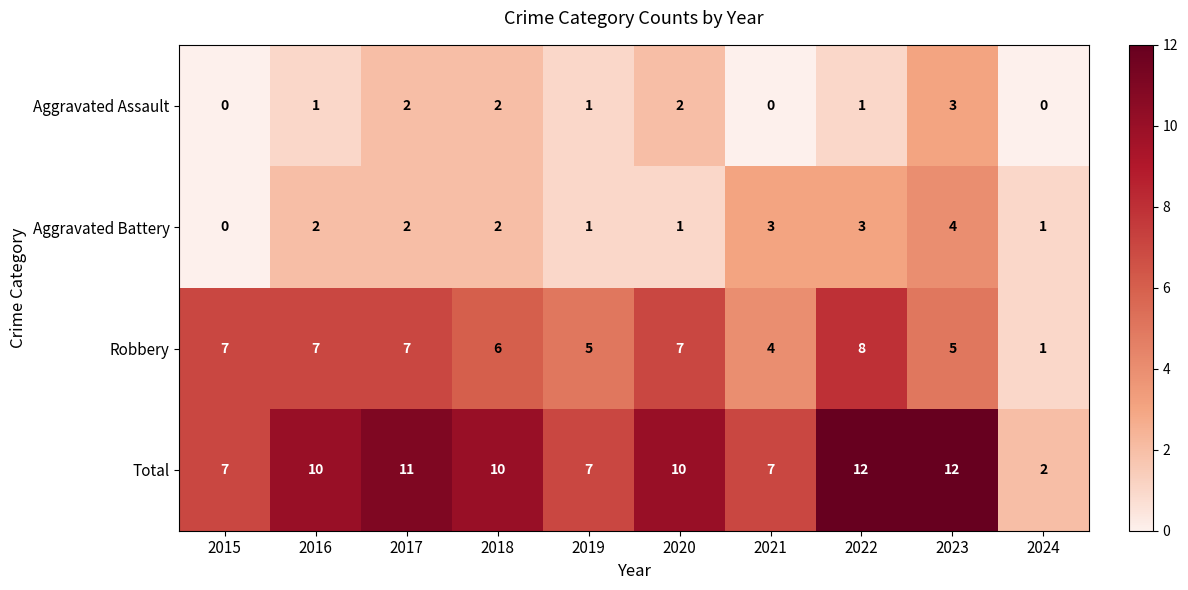

Which category has the lowest value in the Aggravated Battery series?

2015